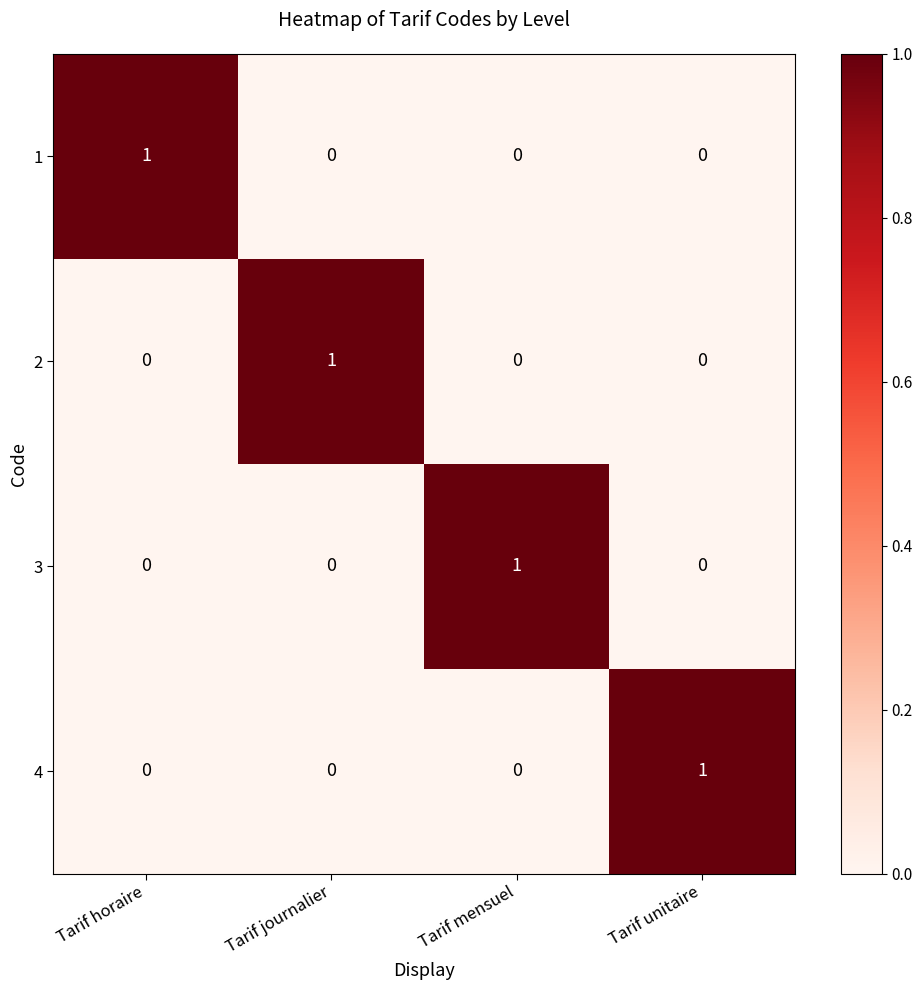

At how many categories does at least one series exceed 0?

4